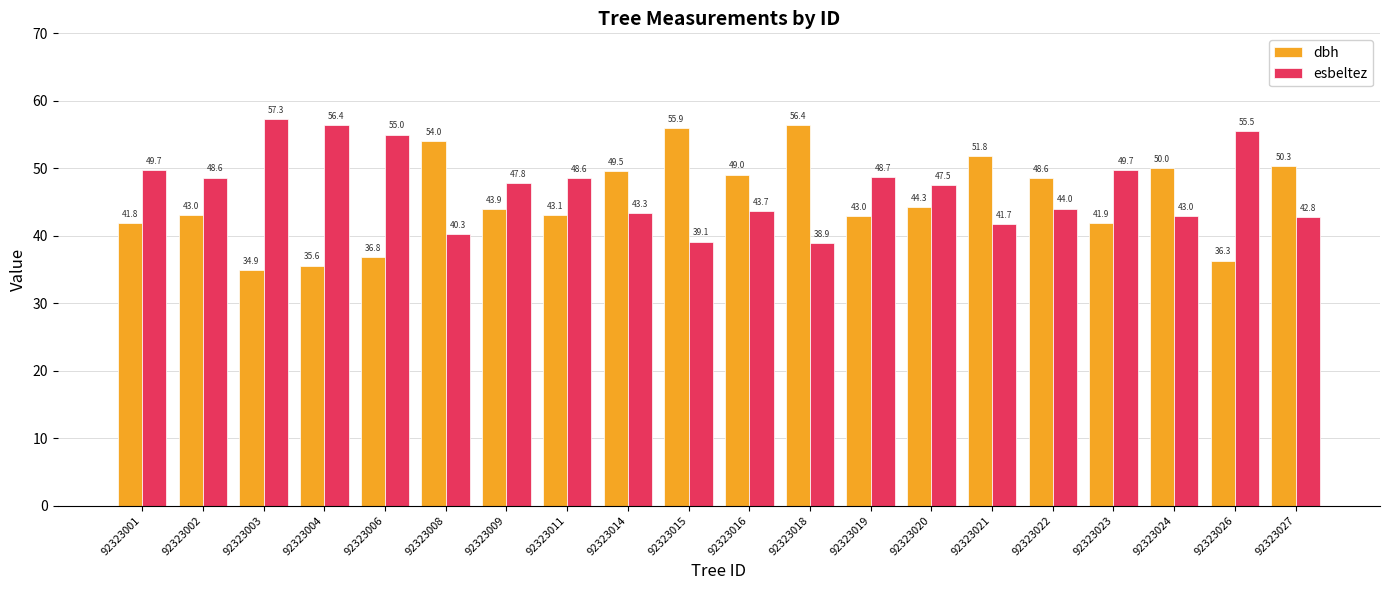

What is the difference between the second highest and minimum values in the esbeltez series?

17.5